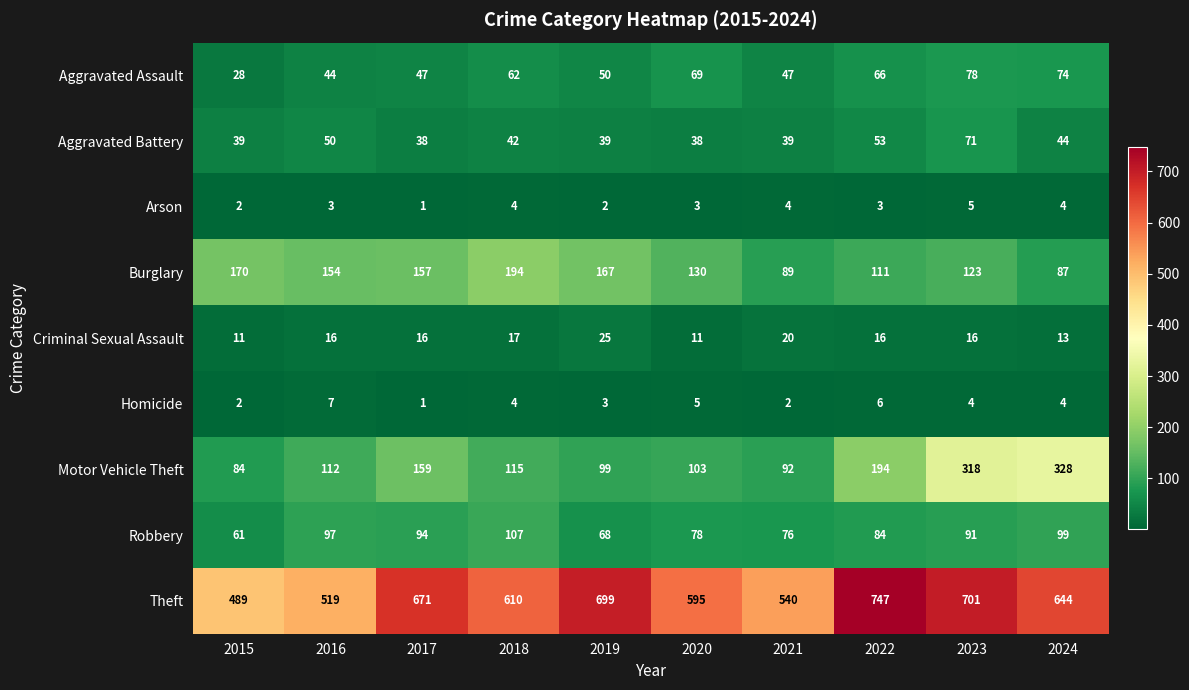

How many values in the Arson series are below 3?

3